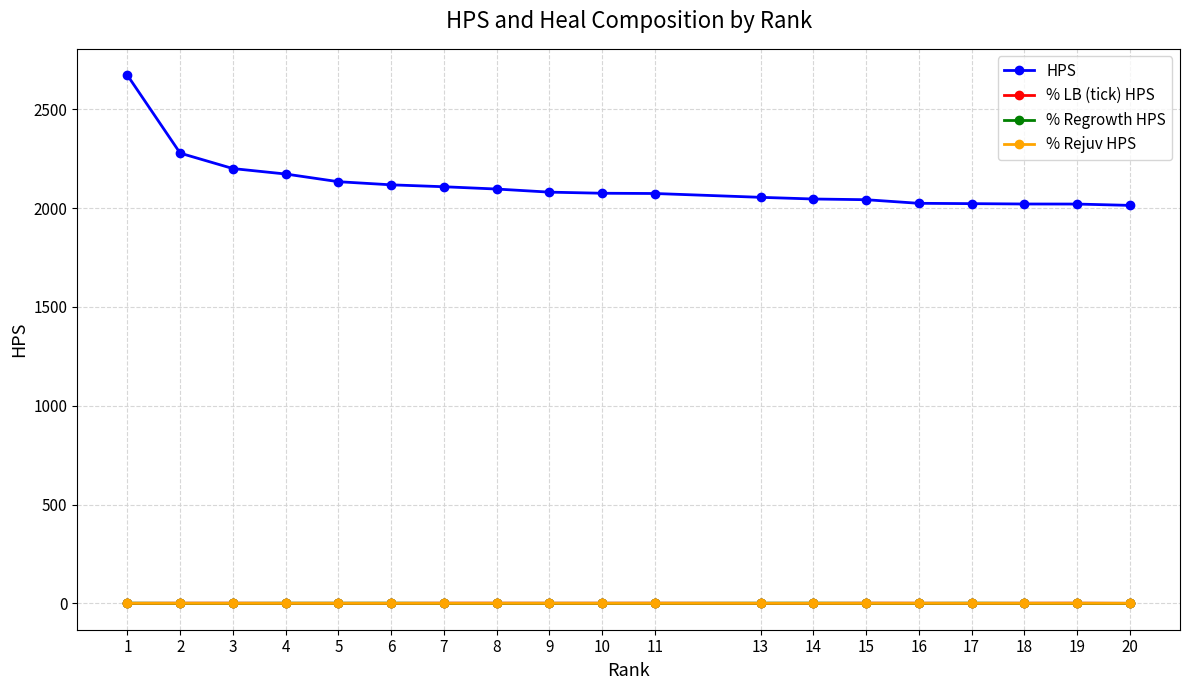

What is the difference between the maximum and minimum values in the HPS series?

658.6